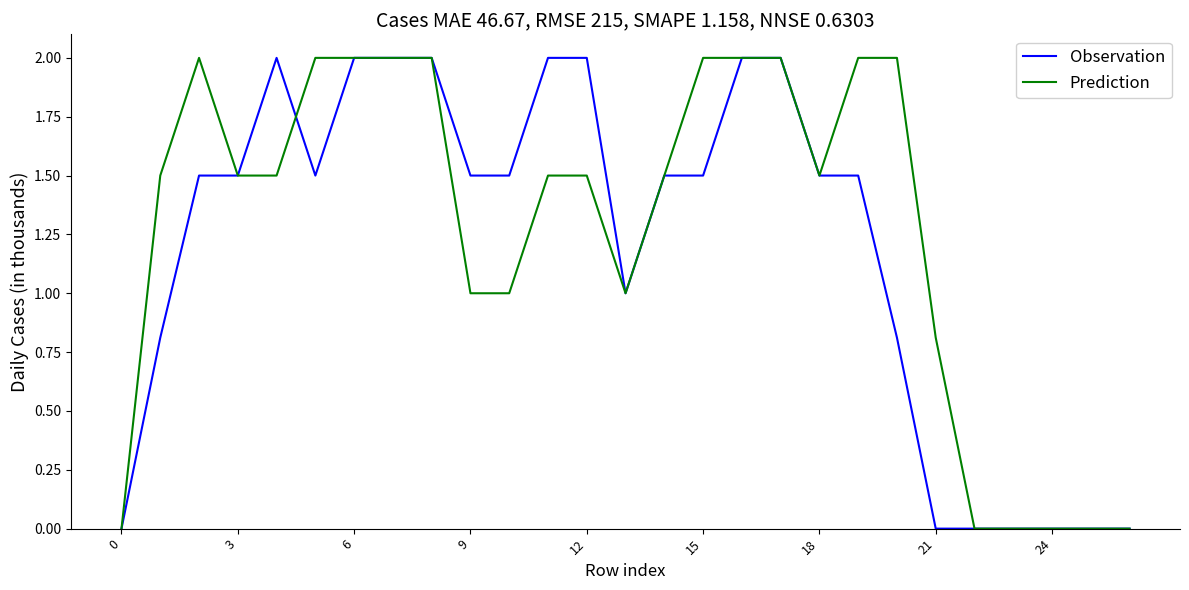

What is the maximum value shown in the chart?

2.0